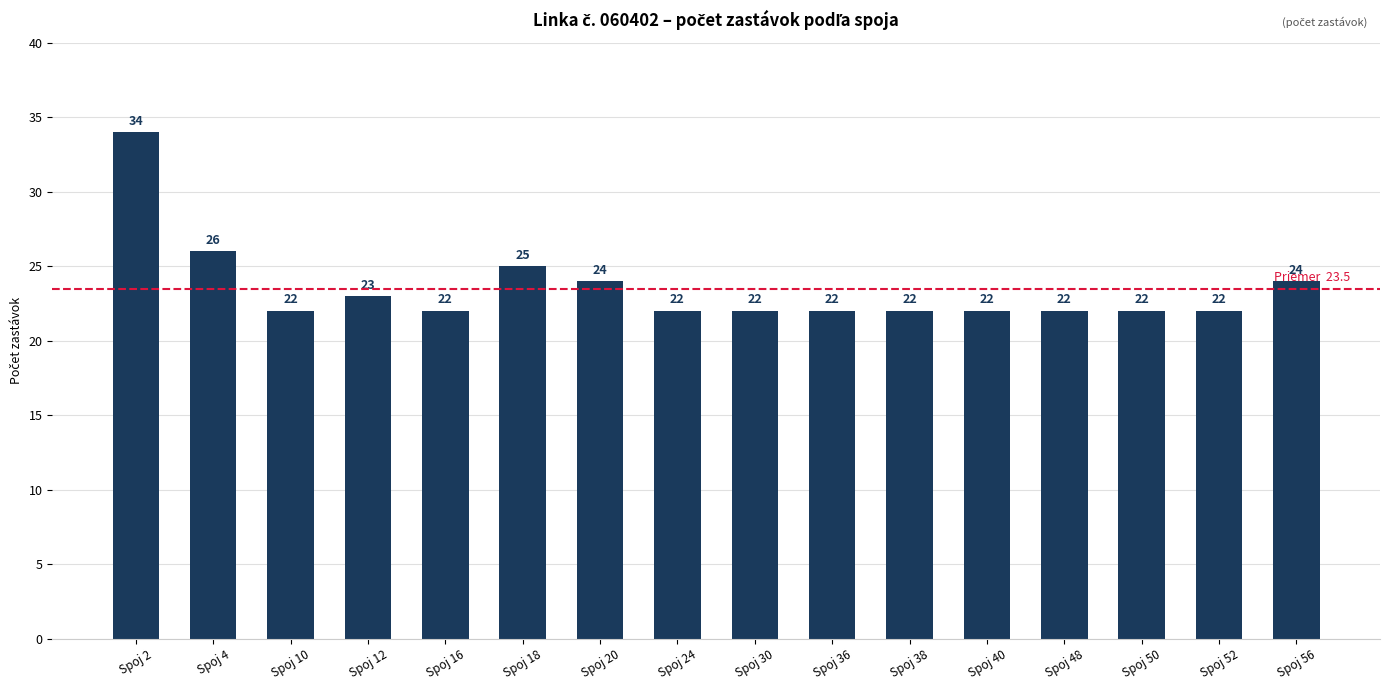

What is the greatest value displayed?

34